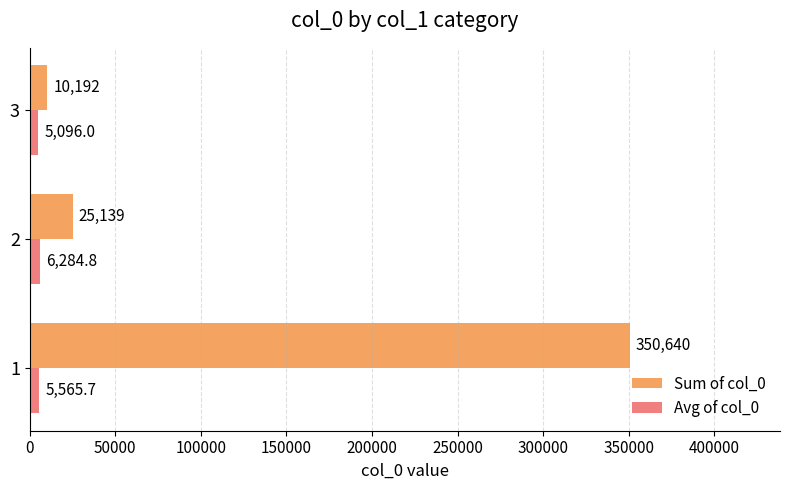

How many values in the Avg of col_0 series exceed 5565?

2